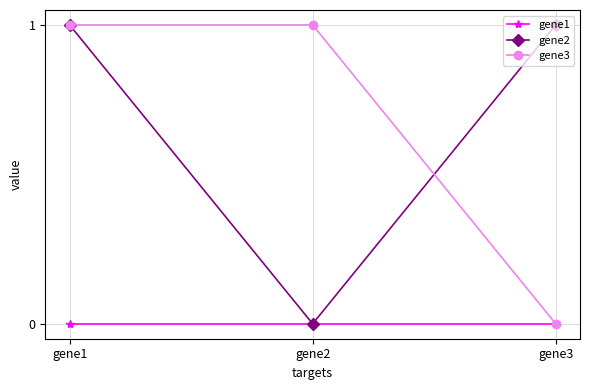

Which series changed the most between gene1 and gene2?

gene2